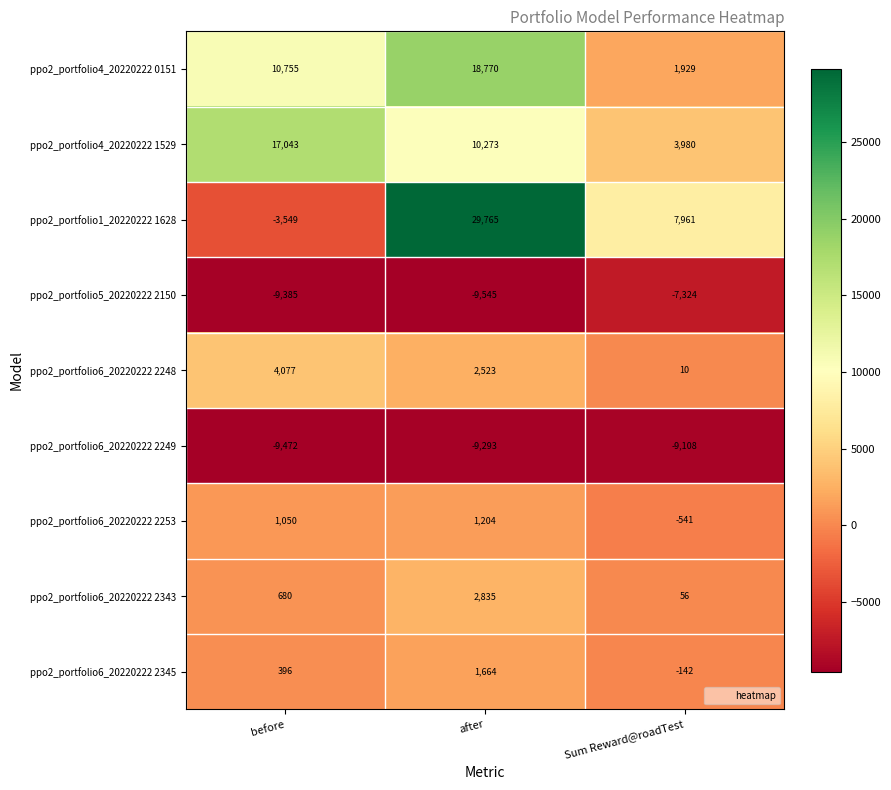

Reading left to right, list all the values displayed in this chart.

ppo2_portfolio4_20220222 0151: 10755	18770	1929
ppo2_portfolio4_20220222 1529: 17043	10273	3980
ppo2_portfolio1_20220222 1628: -3549	29765	7961
ppo2_portfolio5_20220222 2150: -9385	-9545	-7324
ppo2_portfolio6_20220222 2248: 4077	2523	10
ppo2_portfolio6_20220222 2249: -9472	-9293	-9108
ppo2_portfolio6_20220222 2253: 1050	1204	-541
ppo2_portfolio6_20220222 2343: 680	2835	56
ppo2_portfolio6_20220222 2345: 396	1664	-142